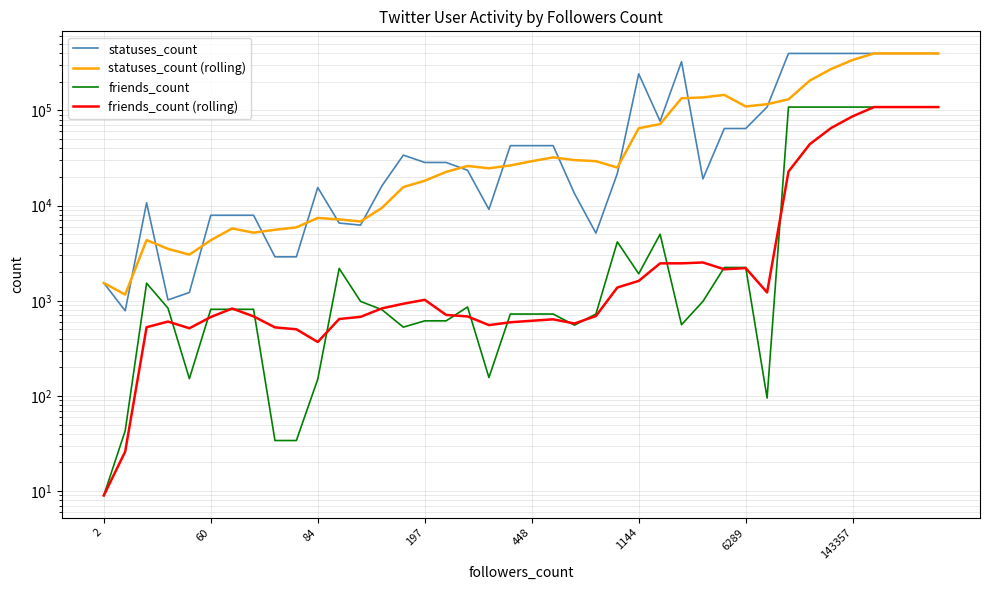

How many data points in friends_count are less than 813?

18